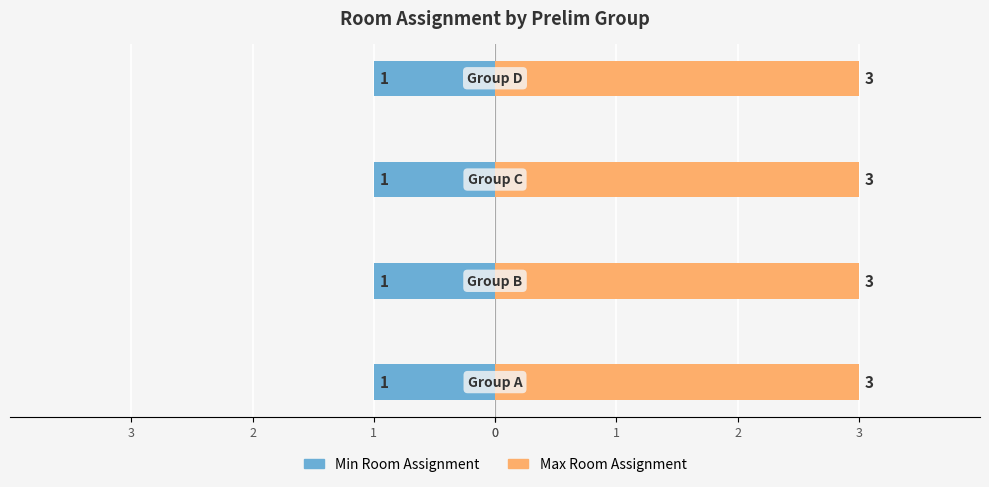

Rank the series by their average value, from highest to lowest.

Max Room Assignment, Min Room Assignment